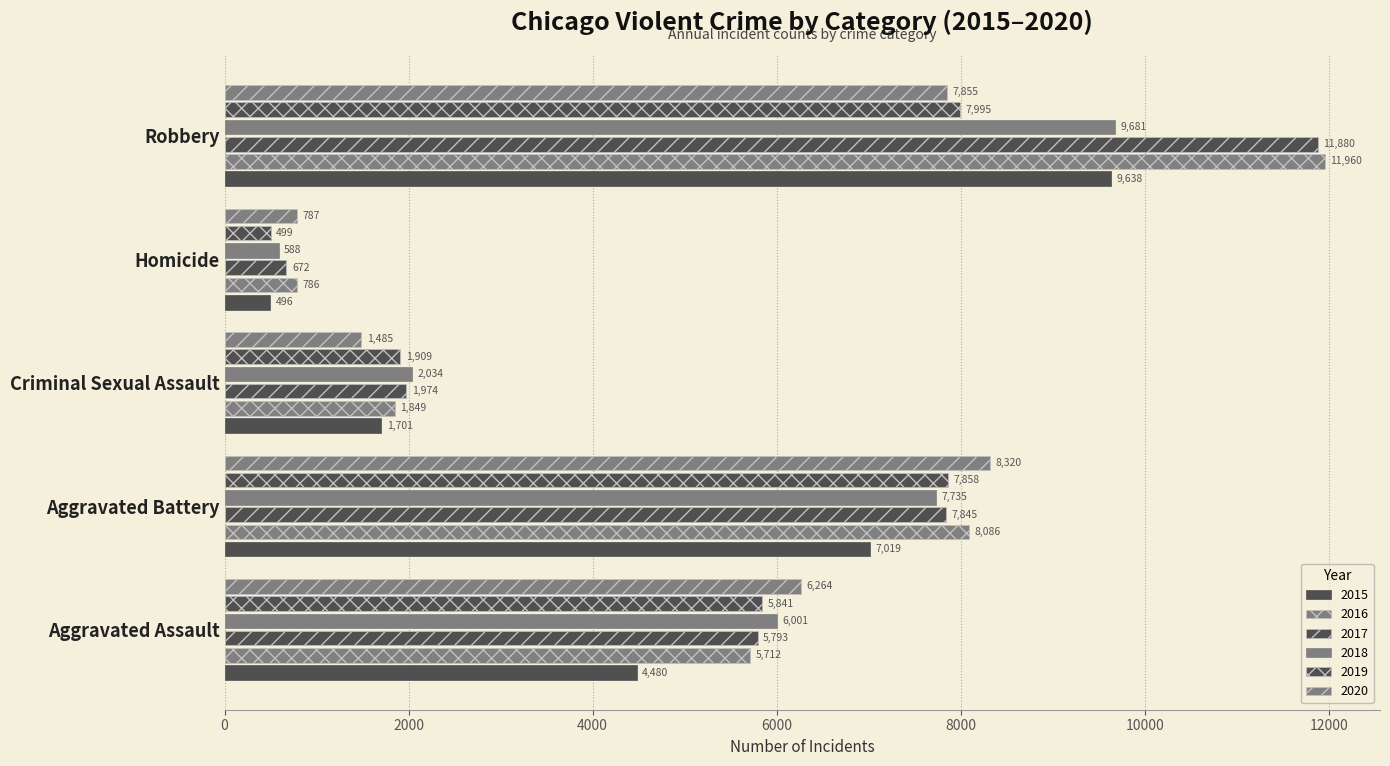

What is the difference between the maximum and minimum values in the 2020 series?

7533